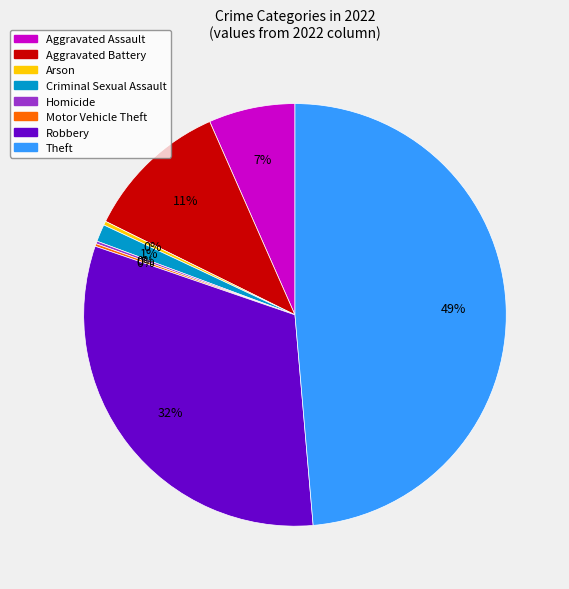

The Aggravated Battery slice represents 1% of the pie. True or false?

False